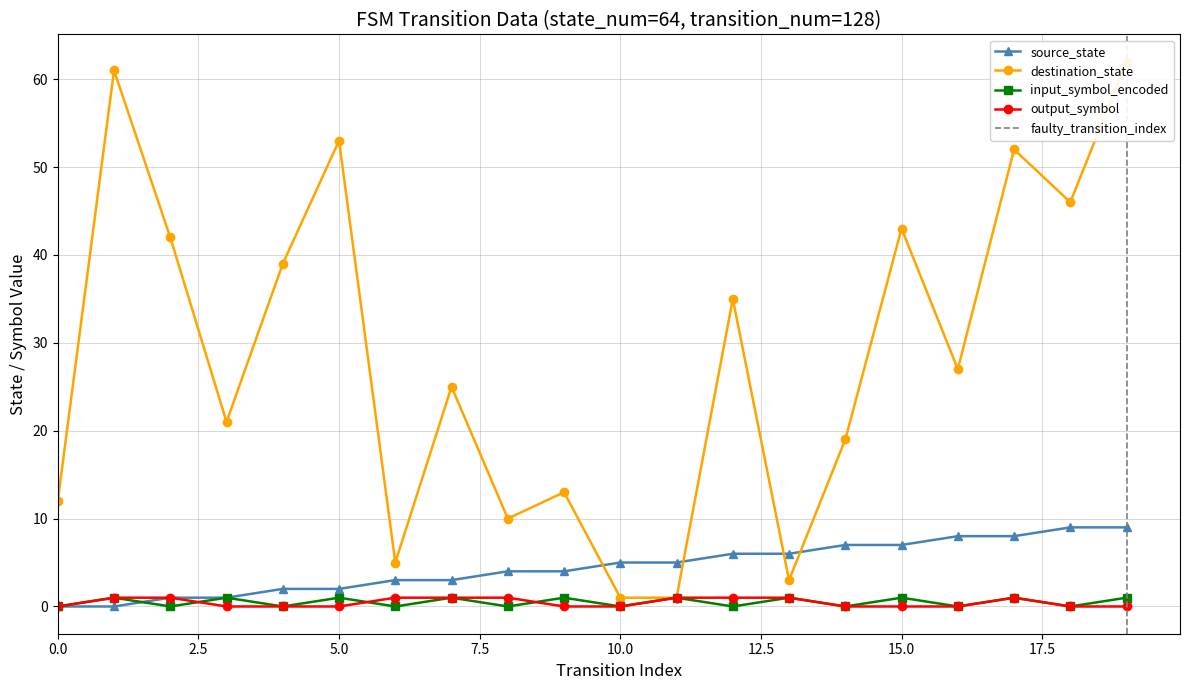

Between 9 and 14, which is larger?

14